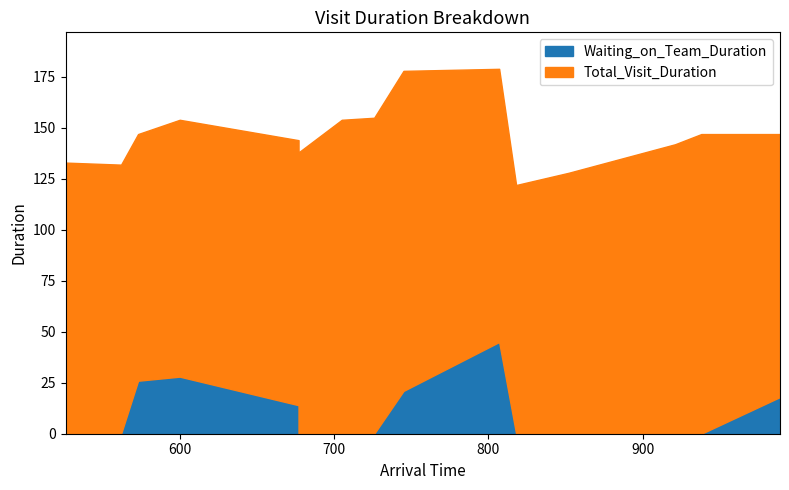

Count the number of data series in this chart.

2